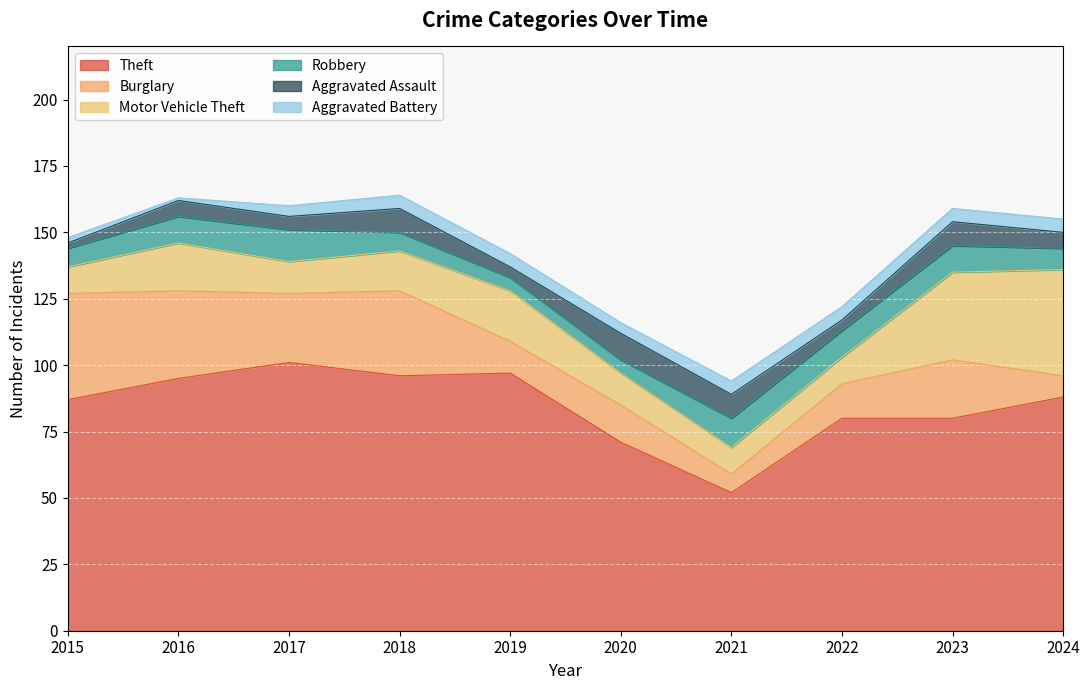

What are all the series names shown in the legend?

Theft, Burglary, Motor Vehicle Theft, Robbery, Aggravated Assault, Aggravated Battery